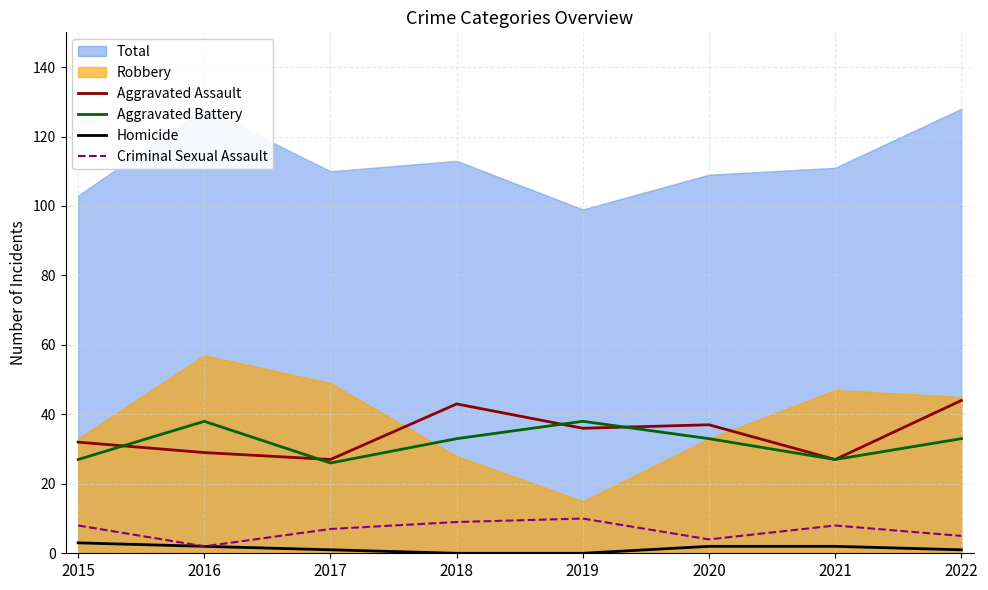

What is the difference between the highest and lowest values at 2018?

43